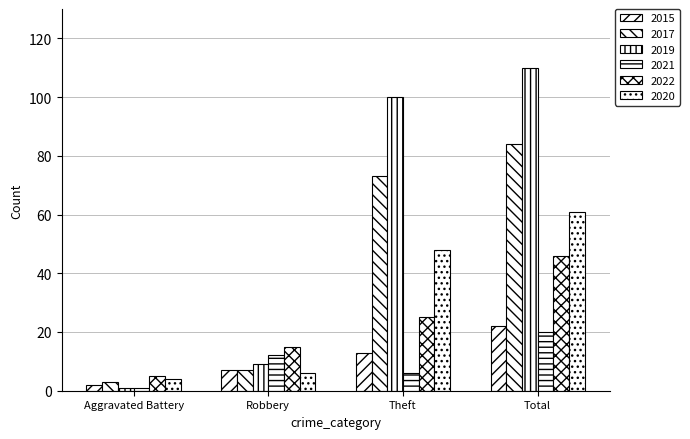

How many data points in 2020 are less than 48?

2